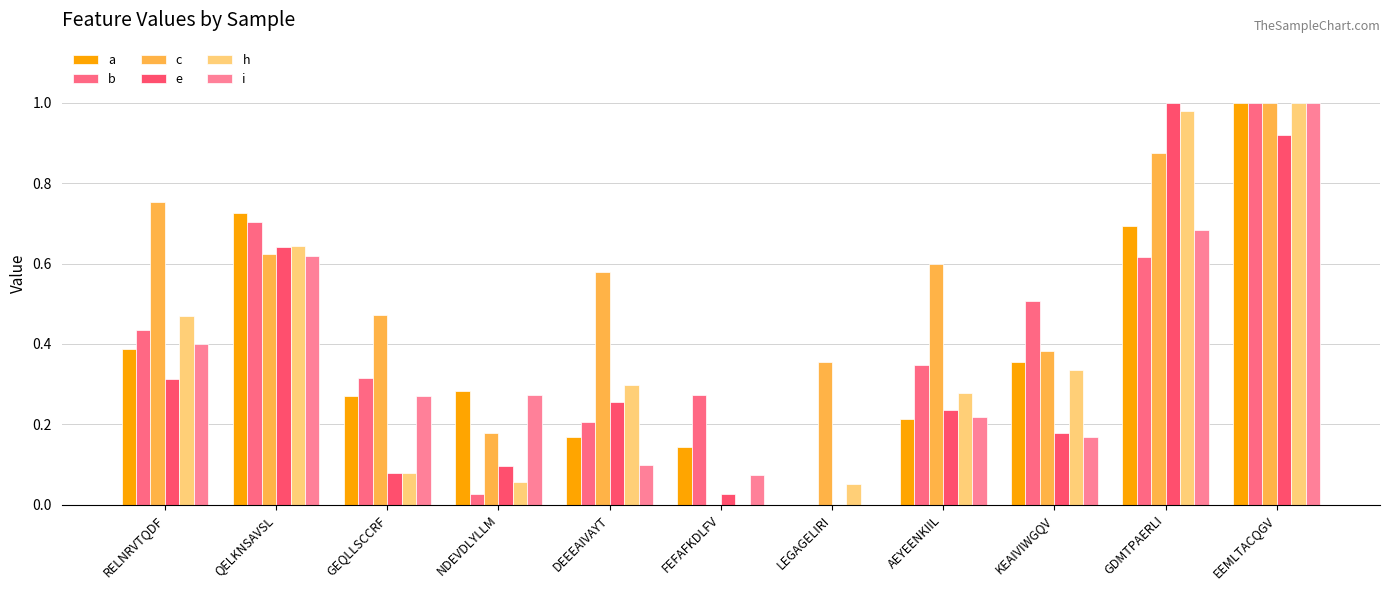

What is the maximum value shown in the chart?

1.0